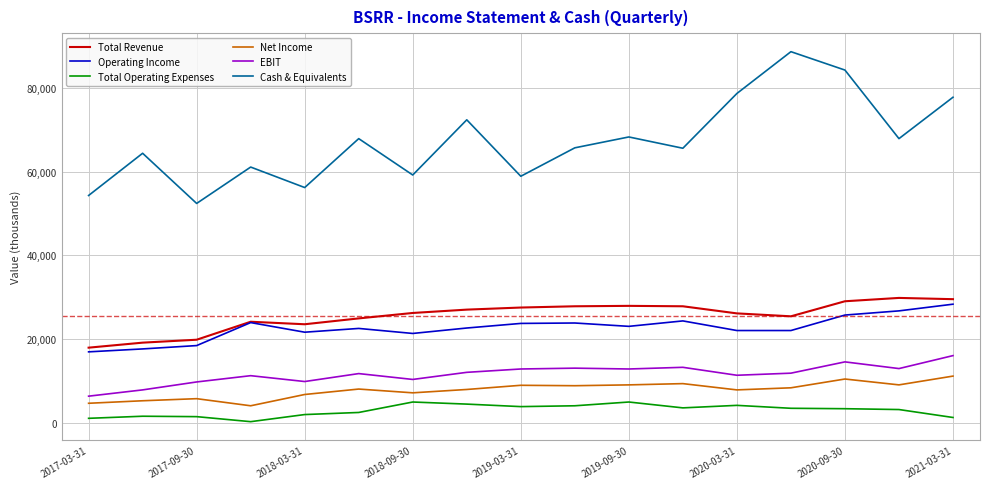

What is the greatest value displayed?

88700